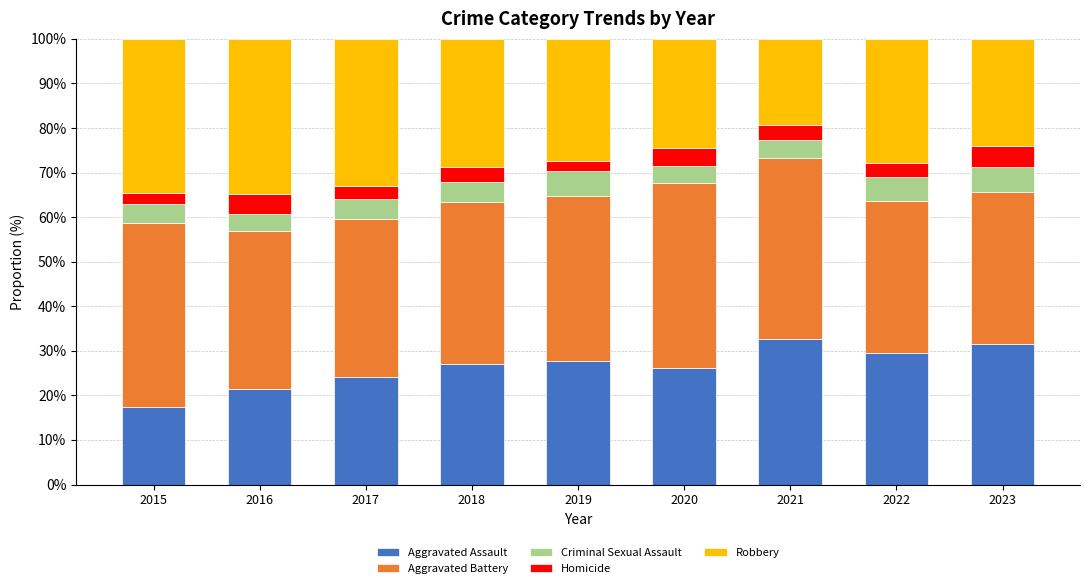

What is the total value across all series at 2022?

100.0